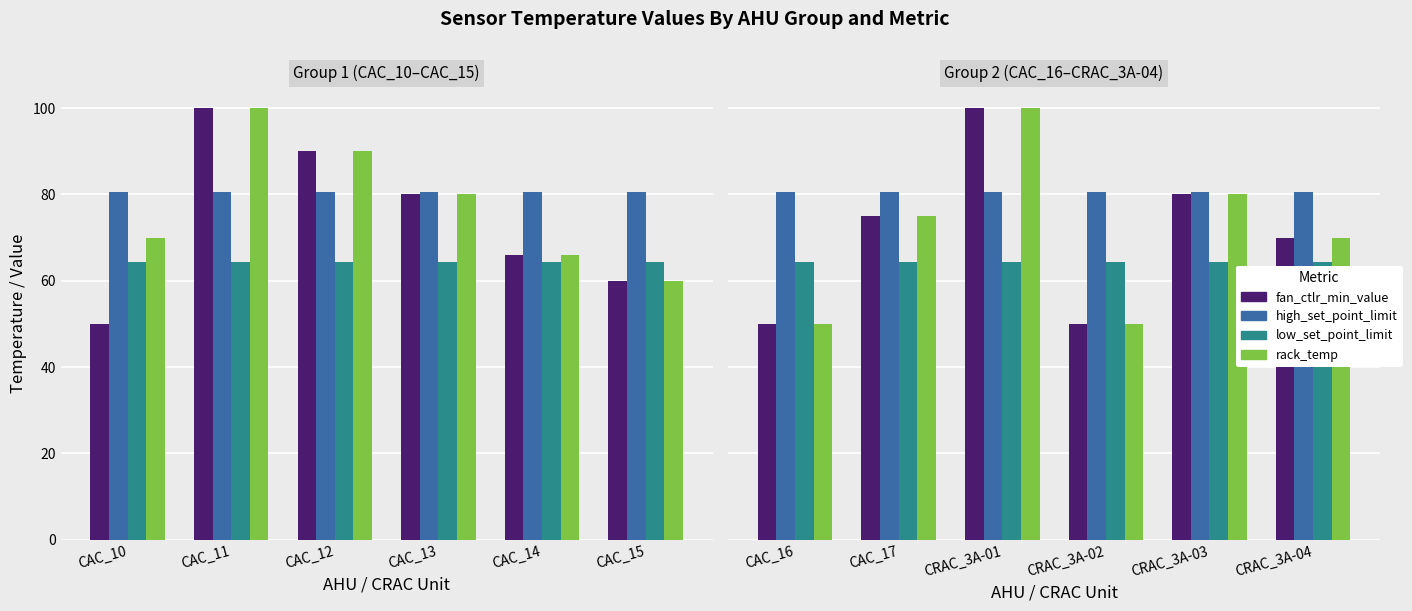

Which series has the largest total across all categories?

high_set_point_limit